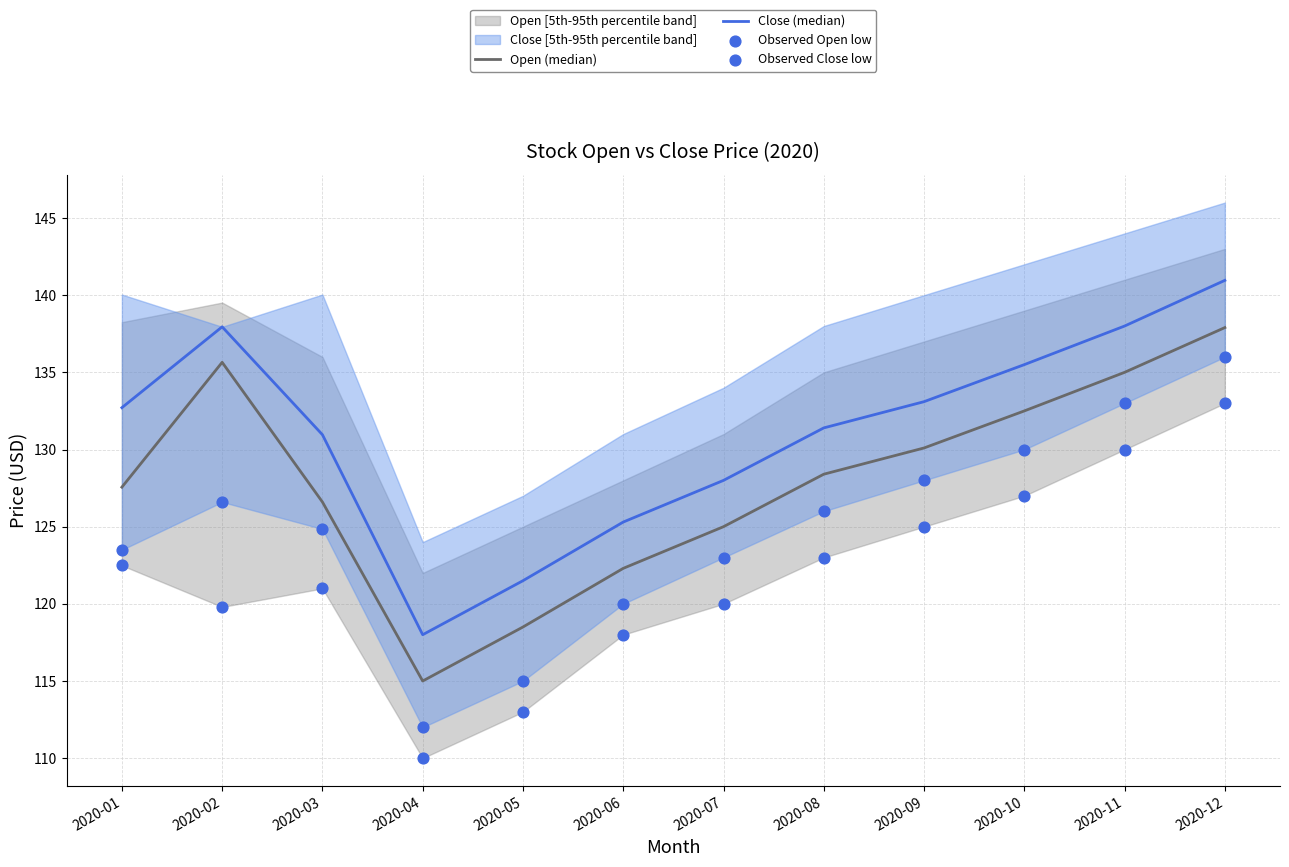

Which series reaches the maximum Y coordinate?

Close (median)